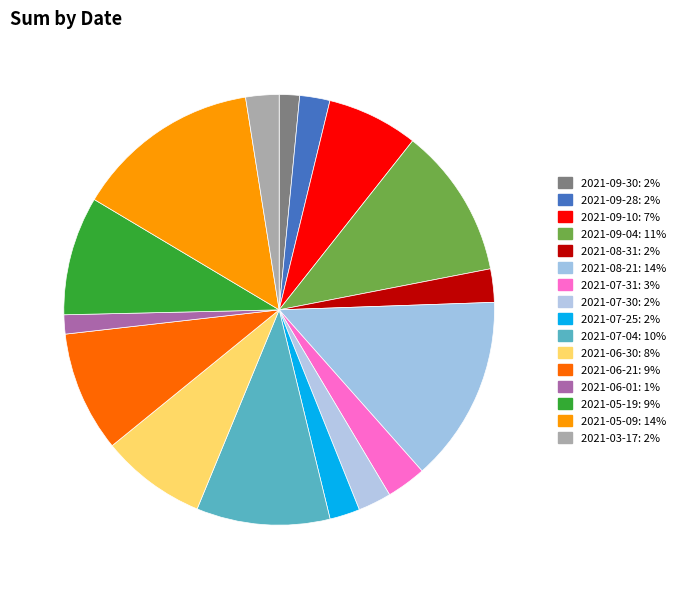

How many segments does this pie chart have?

16